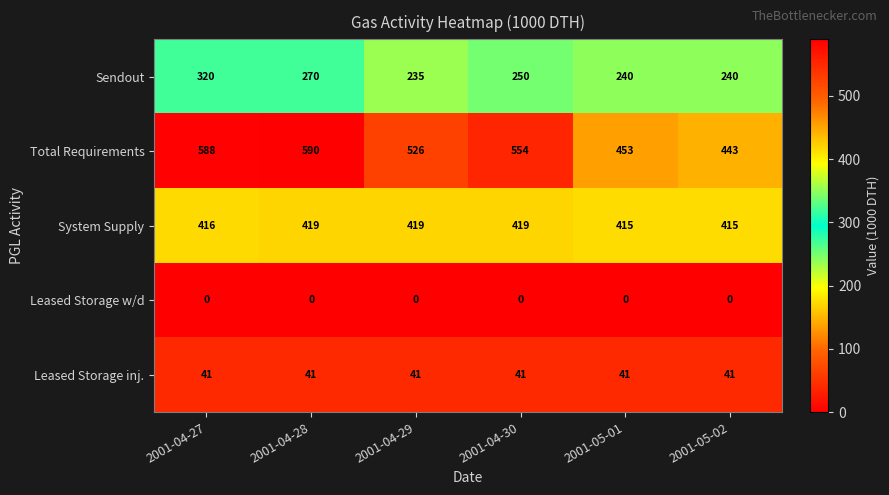

How many series are shown in this chart?

5